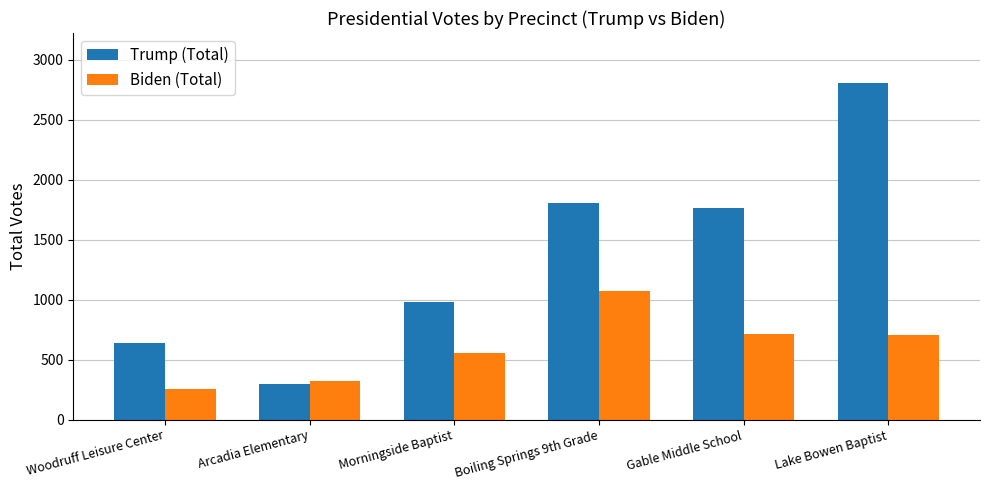

At which category is the sum across all series the highest?

Lake Bowen Baptist